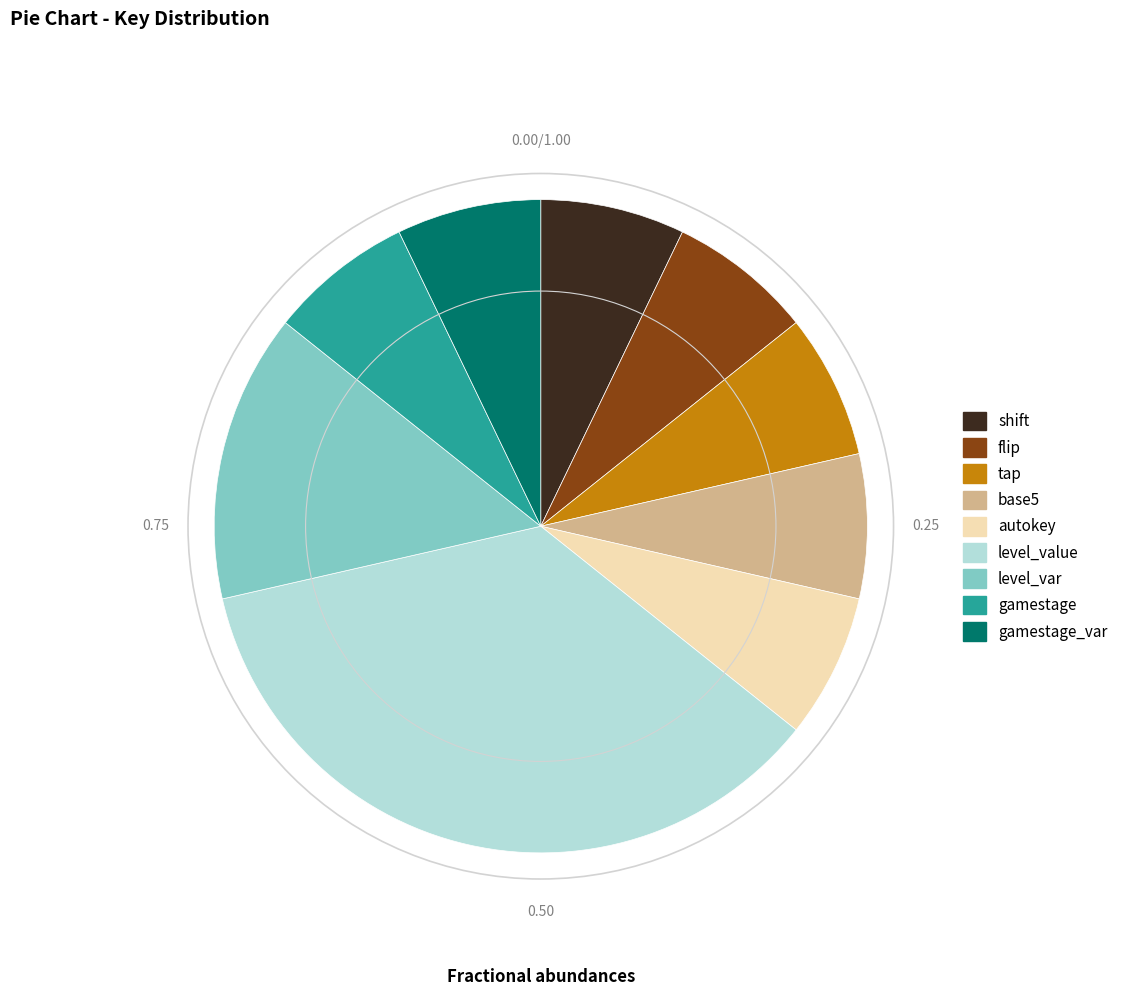

Do flip and level_value together represent more than half of the pie?

No